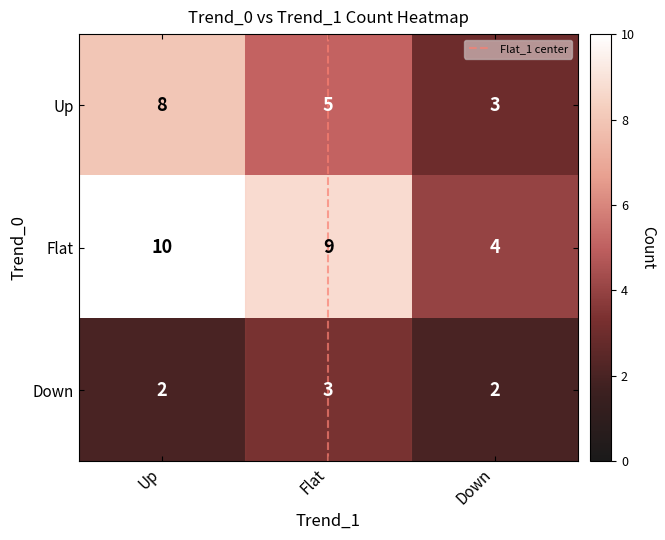

What is the difference between the second highest and minimum values in the Flat series?

5